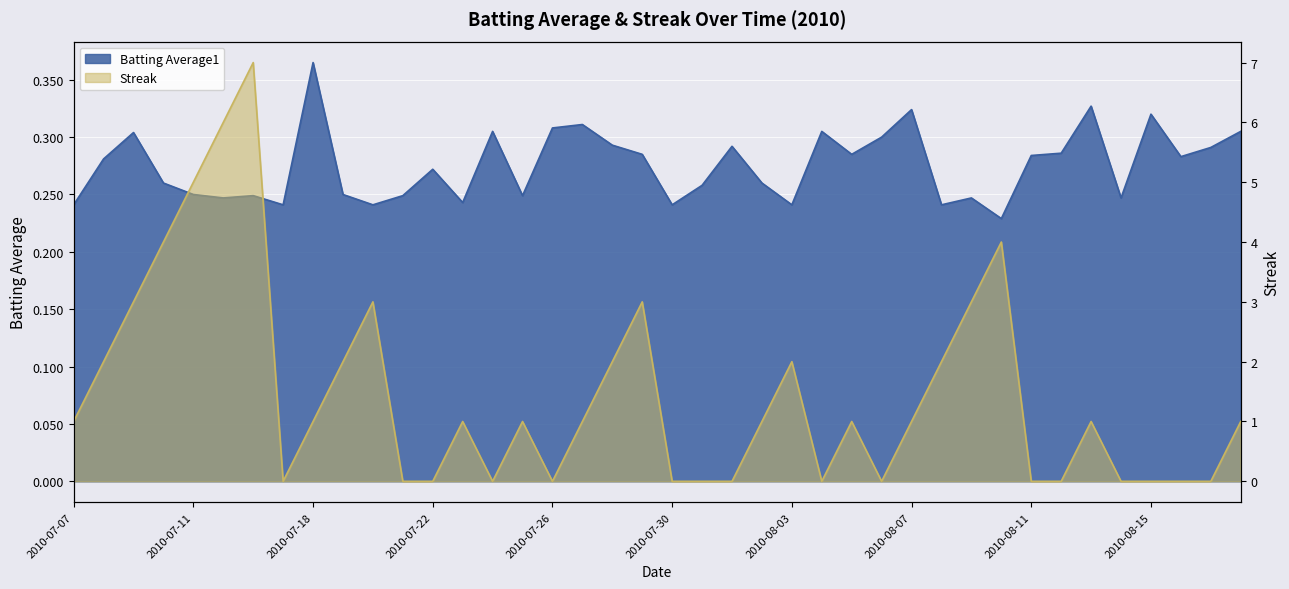

At which category does Batting Average1 reach its first local valley?

2010-07-15